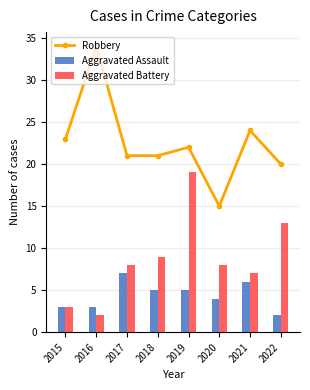

What is the greatest value displayed?

34